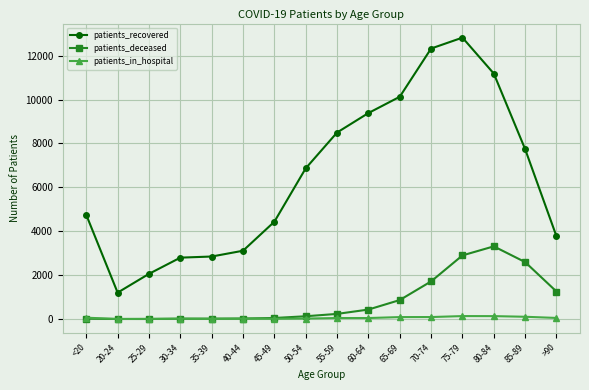

What is the sum of the patients_deceased values at 75-79 and 65-69?

3766